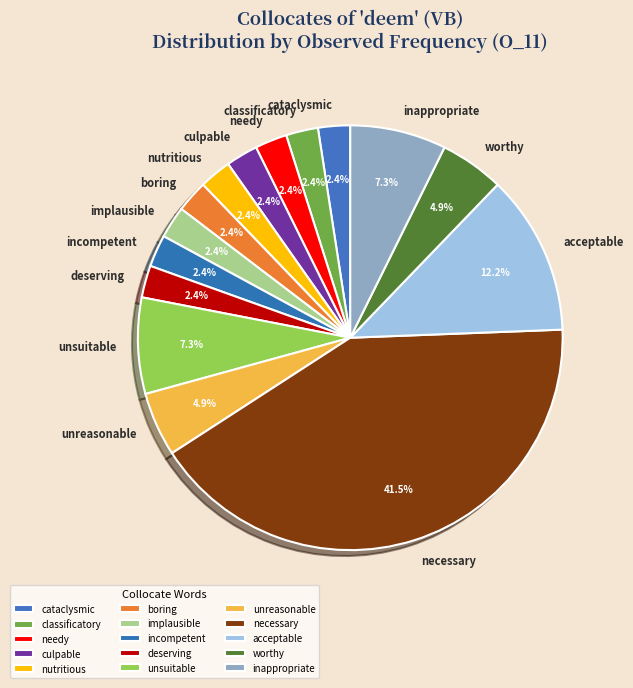

Is there a majority slice in this chart?

No